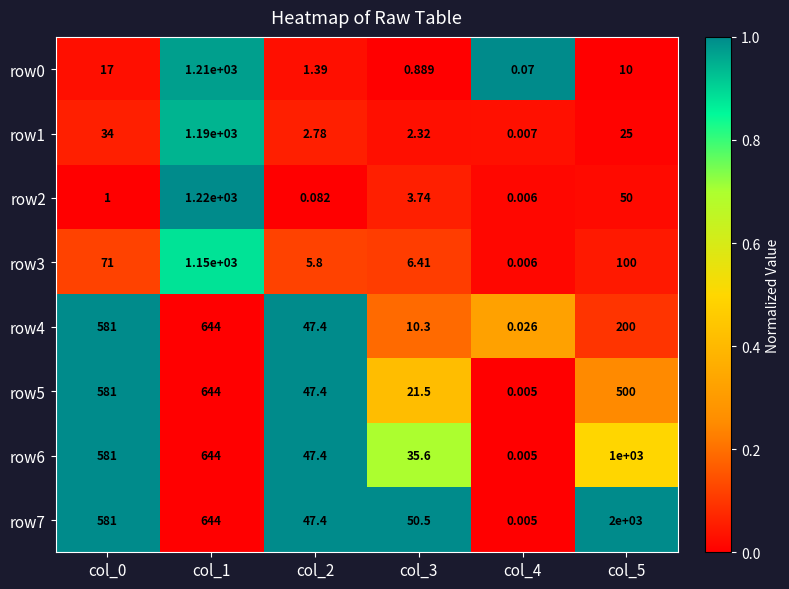

Is the value of row2 at col_5 greater than the value of row7 at col_1?

No